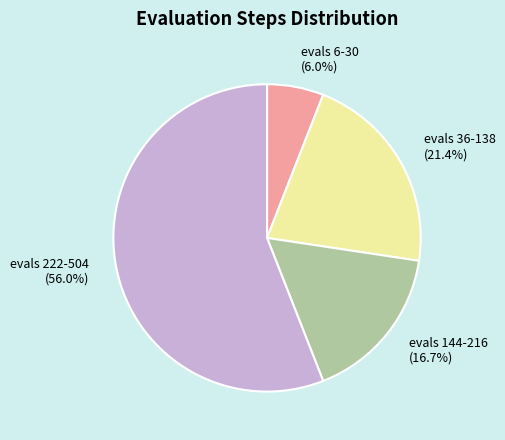

True or false: evals 6-30 accounts for 6% of the total.

True